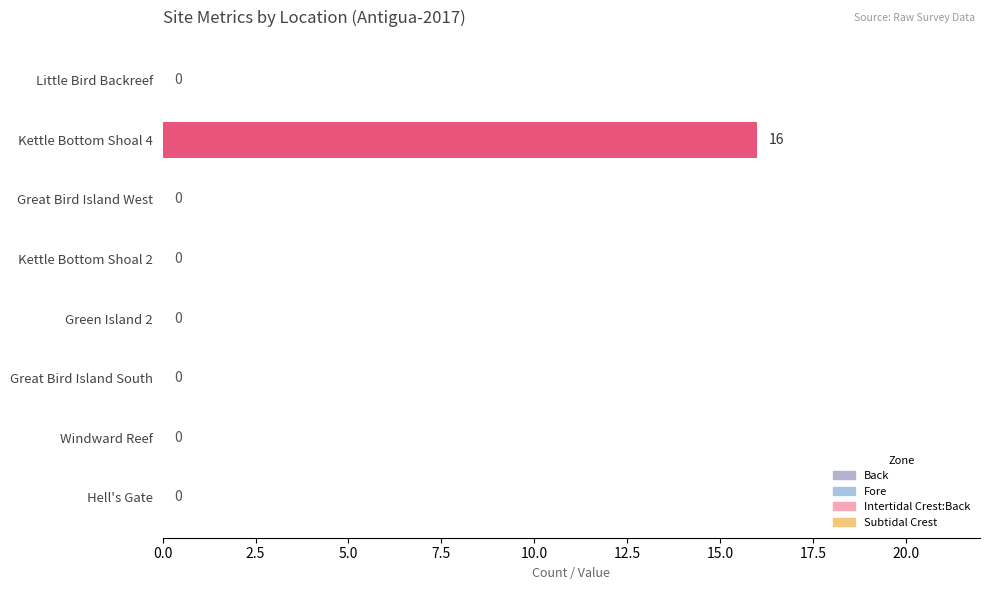

Reading top to bottom, what are all the values shown in this chart?

Little Bird Backreef=0	Kettle Bottom Shoal 4=16	Great Bird Island West=0	Kettle Bottom Shoal 2=0	Green Island 2=0	Great Bird Island South=0	Windward Reef=0	Hell's Gate=0